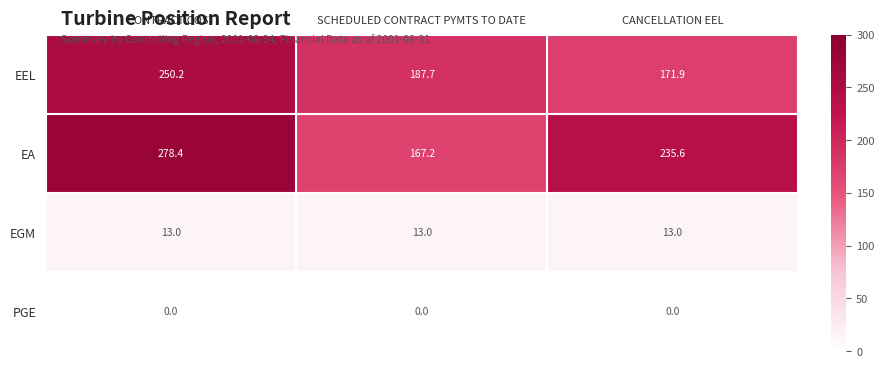

What is the sum of all EGM values?

39.0